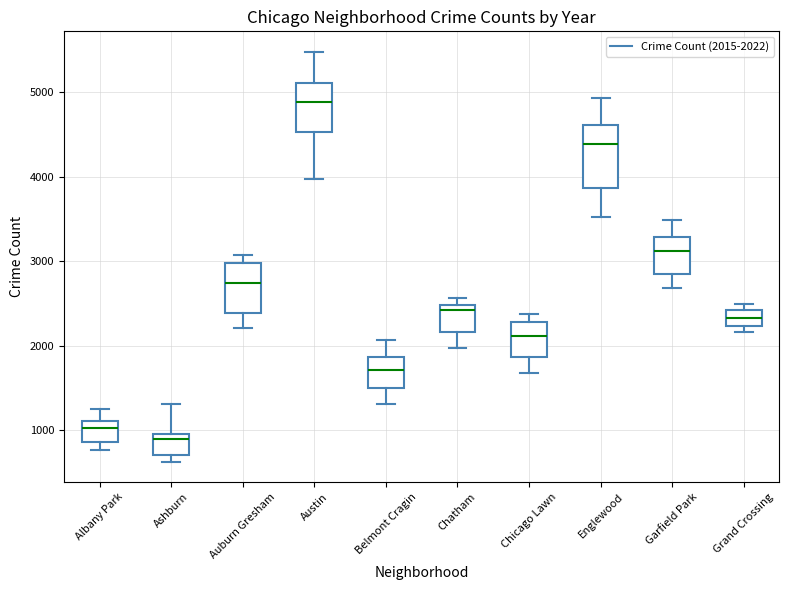

Where is the lower edge of the box for Garfield Park on the y-axis? The values are not printed on the chart, so give them approximately, as read against the axis.

2900